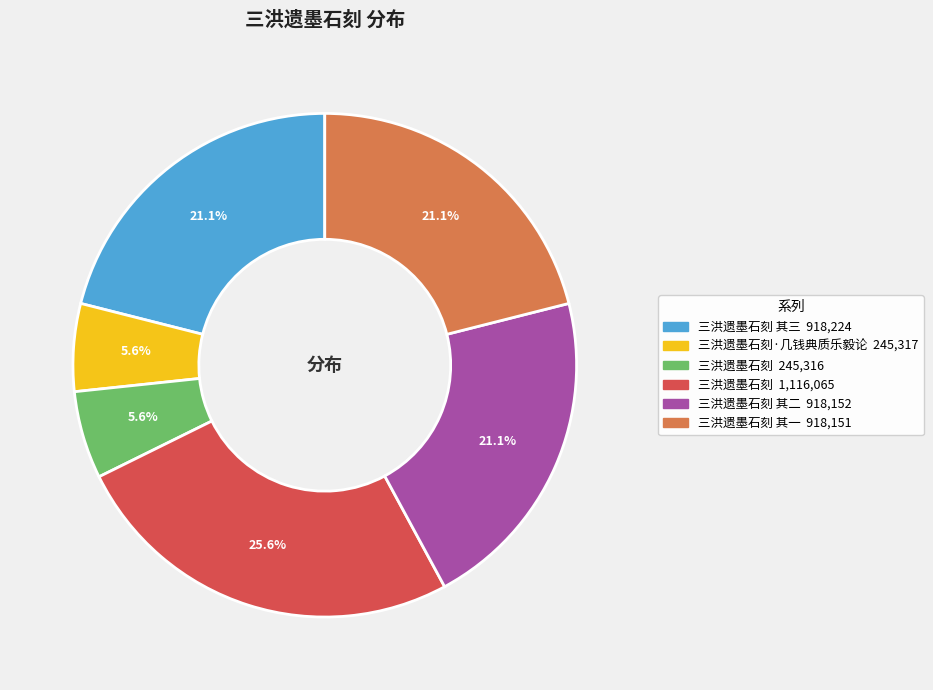

Is there a majority slice in this chart?

No